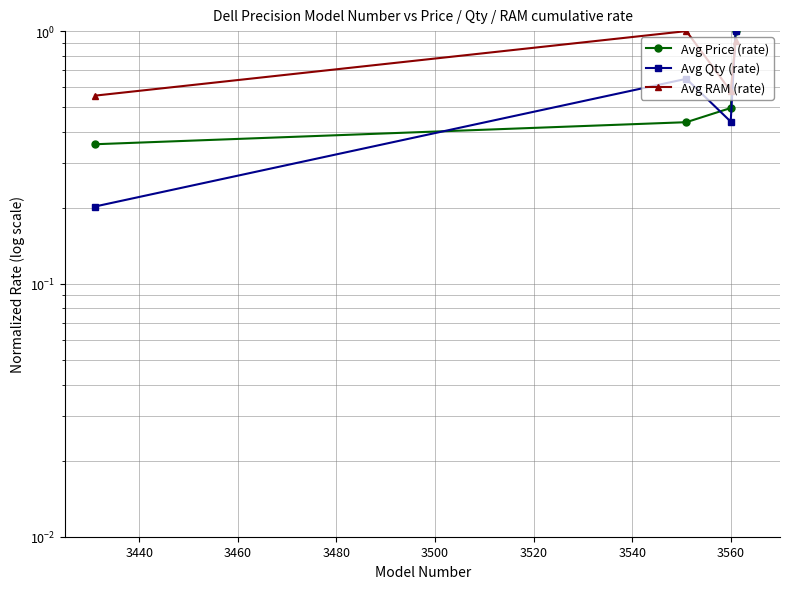

At how many categories does at least one series exceed 0?

4